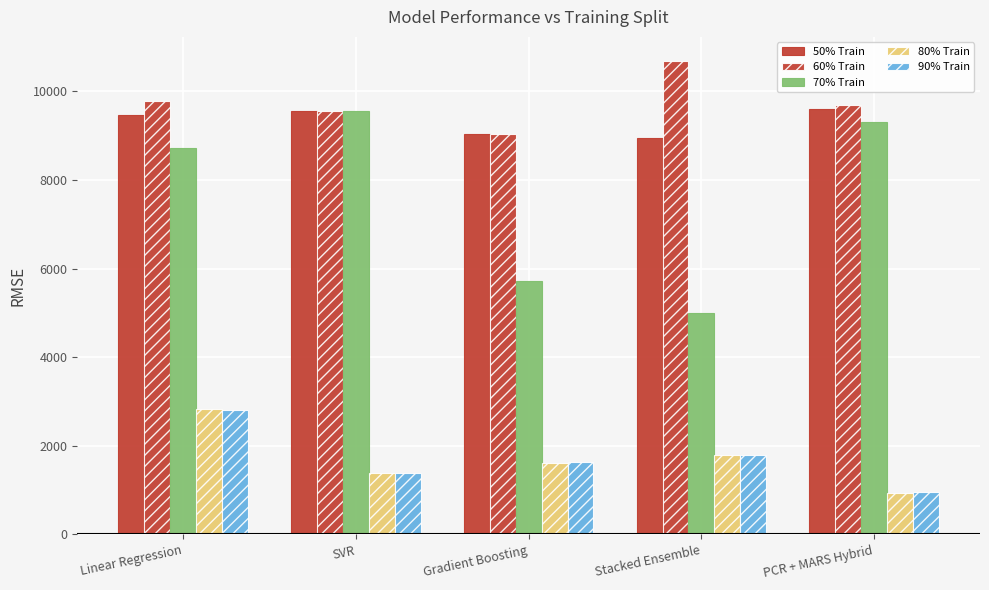

What is the value of the 60% Train bar at the 4th from the left?

10698.0